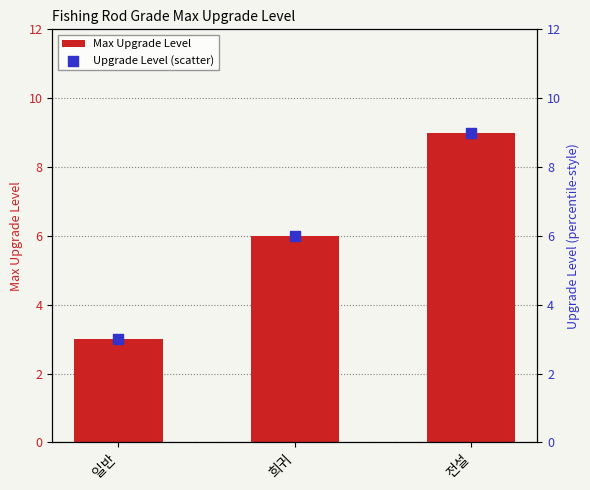

Which series reaches the maximum Y coordinate?

Max Upgrade Level